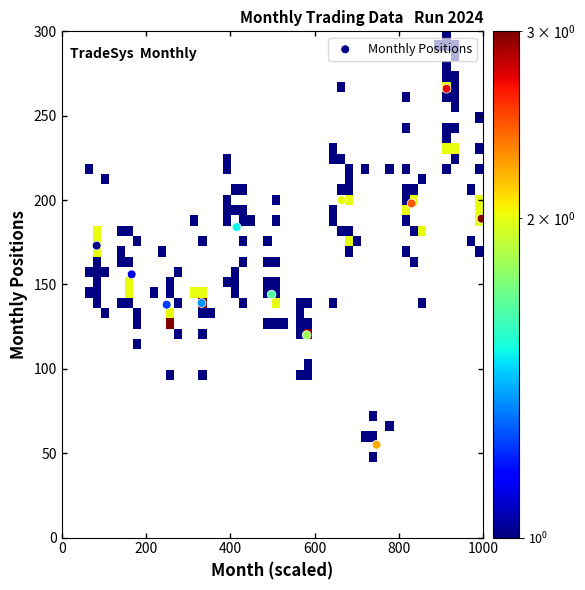

What Y value in the scatter plot is closest to 160?

156